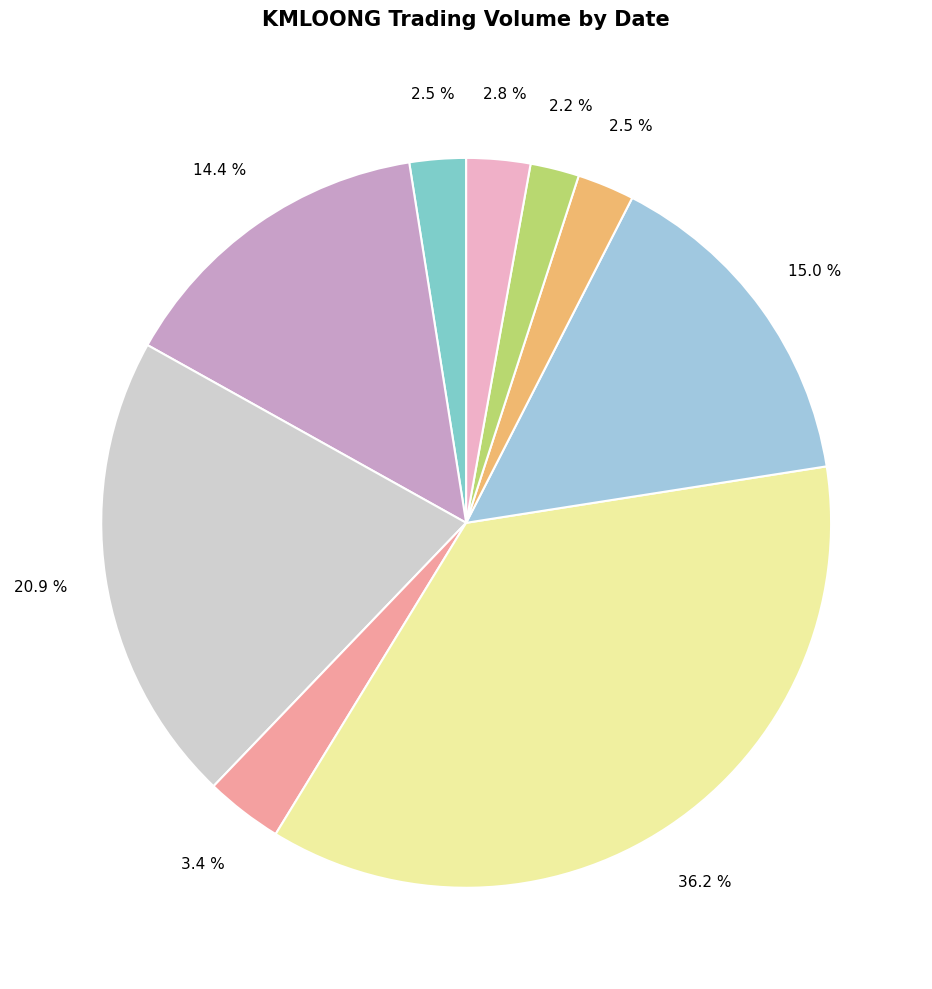

Does any single category account for the majority?

No